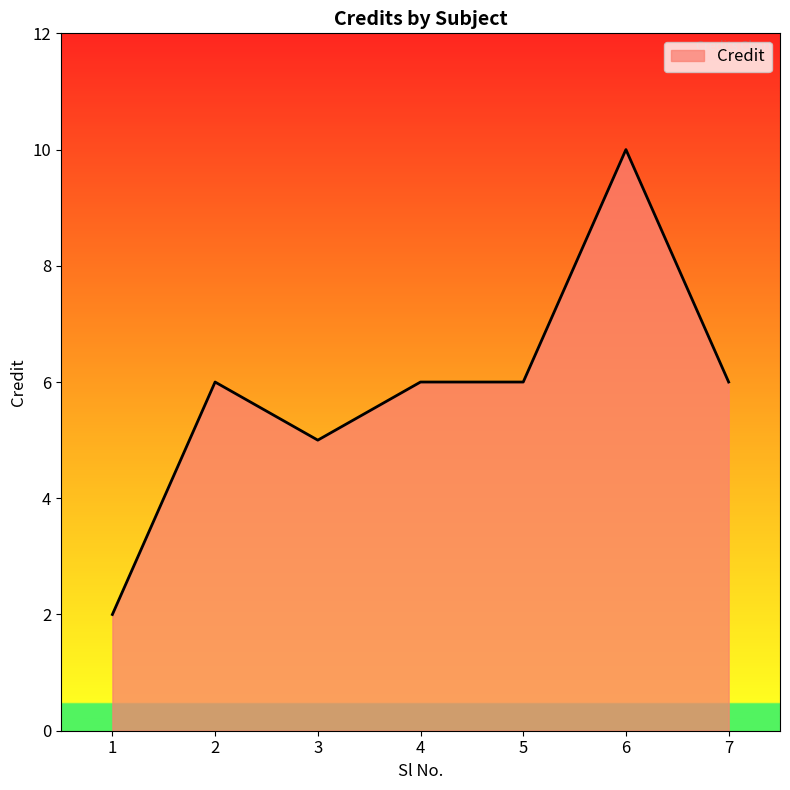

Is it true that the value at 3 is 7?

False